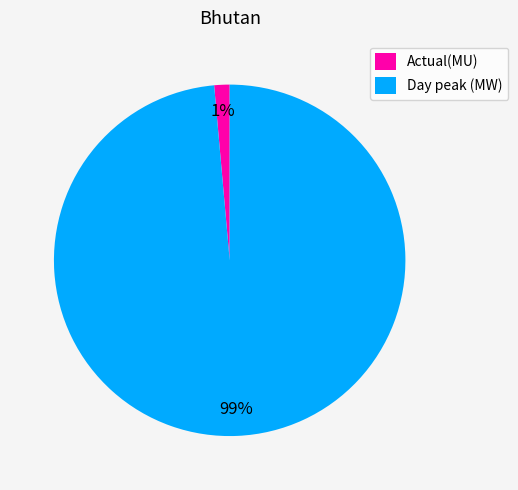

Between Day peak (MW) and Actual(MU), which is larger?

Day peak (MW)